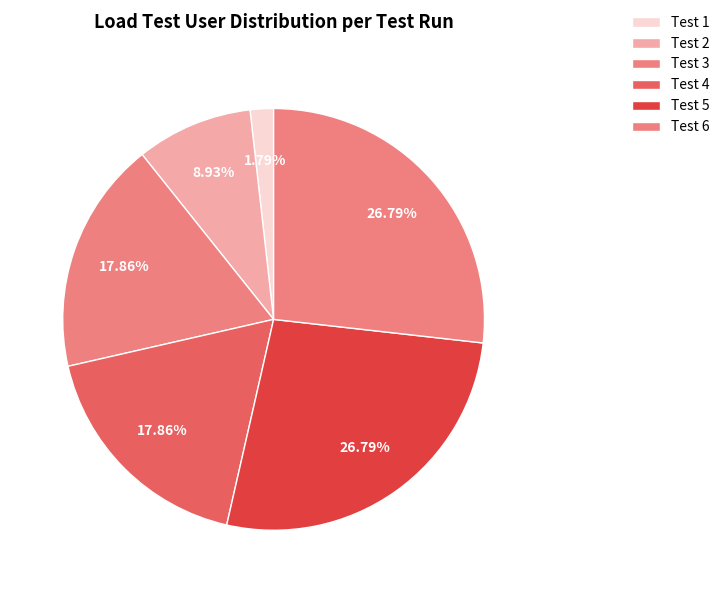

Does Test 1 represent more than half of the total?

No